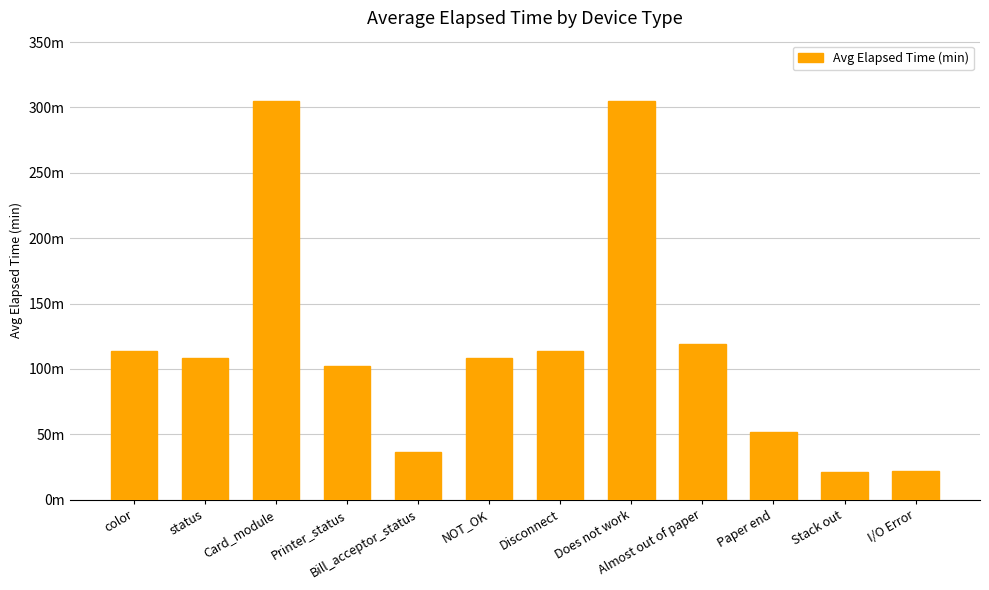

What is the smallest value displayed?

21.0